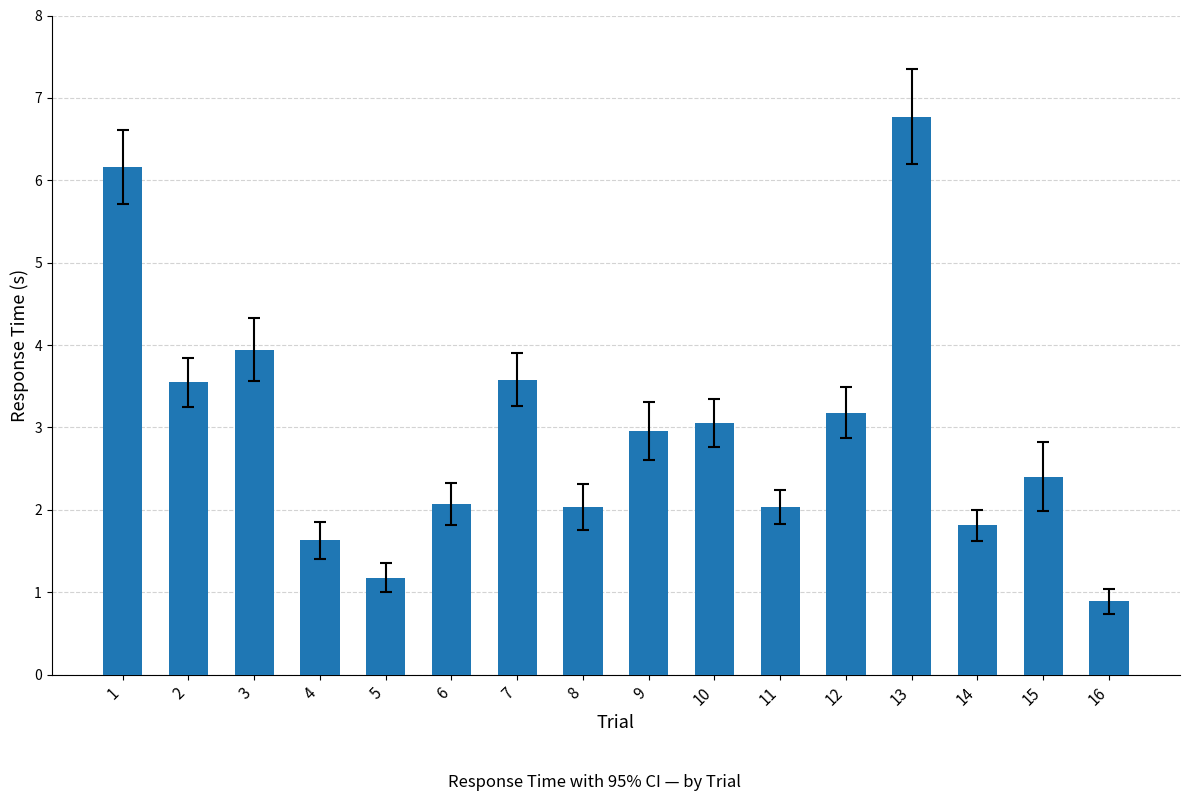

What is the change in value from 4 to 15?

+0.8